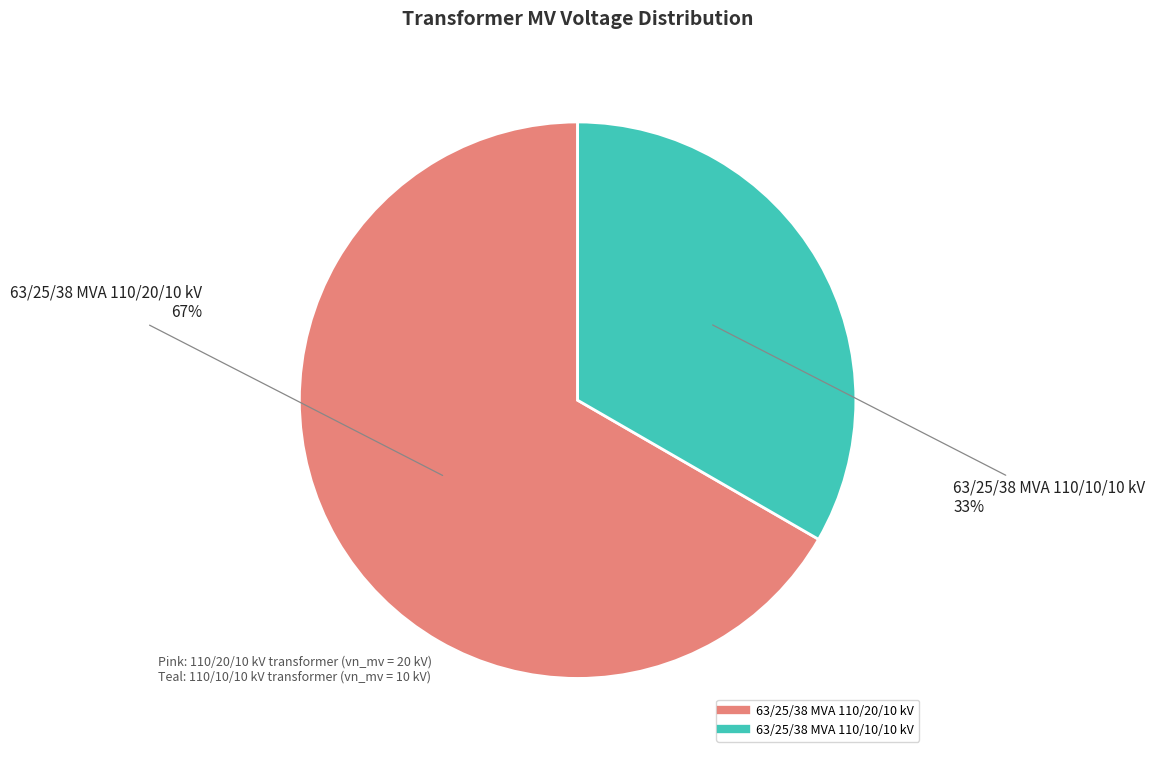

What percentage is the 63/25/38 MVA 110/20/10 kV slice, to the nearest percent?

67%